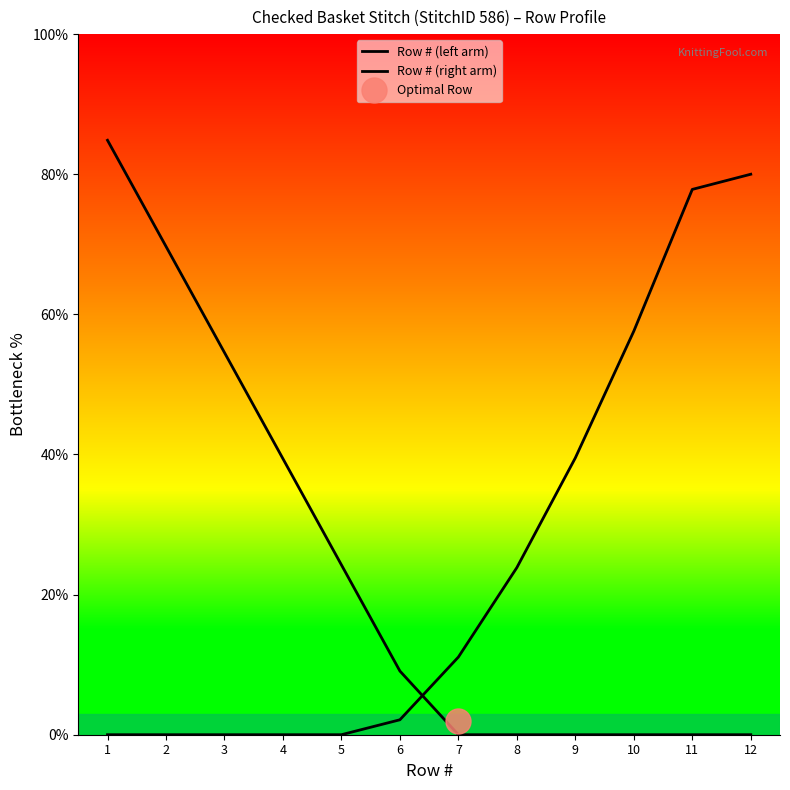

True or false: Row # (right arm) and Row # (left arm) cross at least once.

True